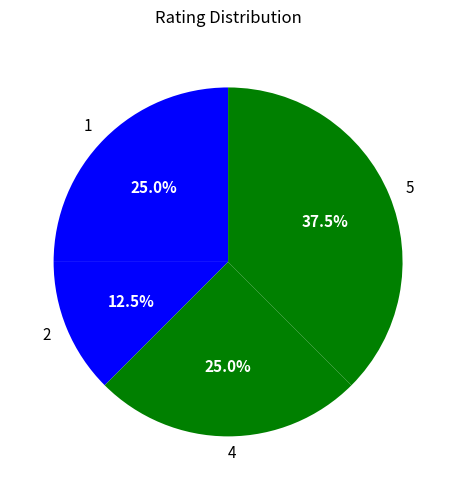

Which slice is the largest?

5